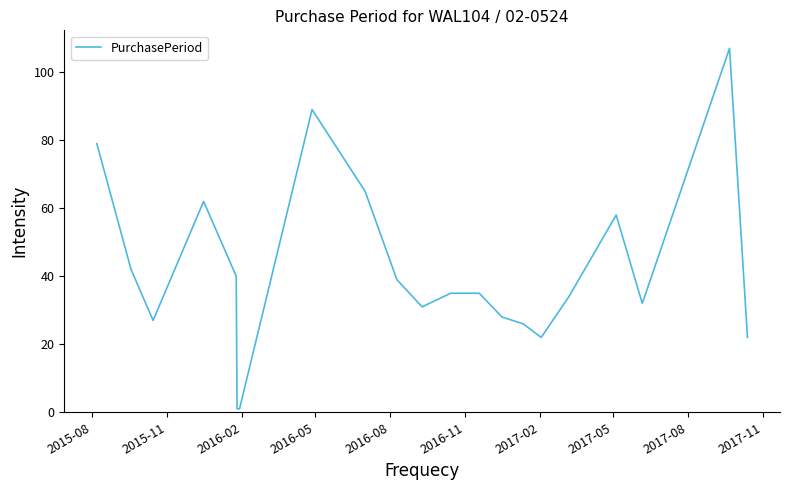

How many lines are shown in the chart?

1